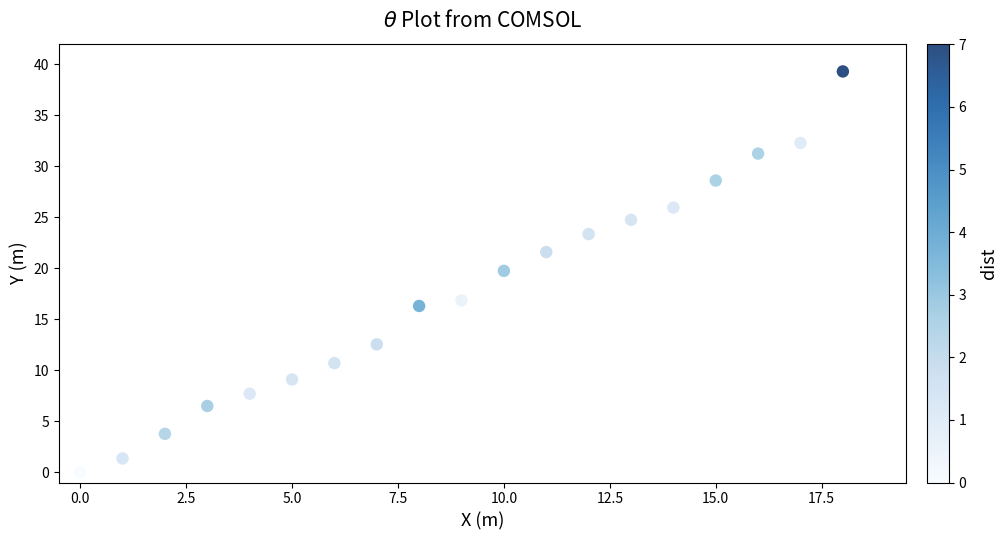

What Y value in the scatter plot is closest to 19?

19.7